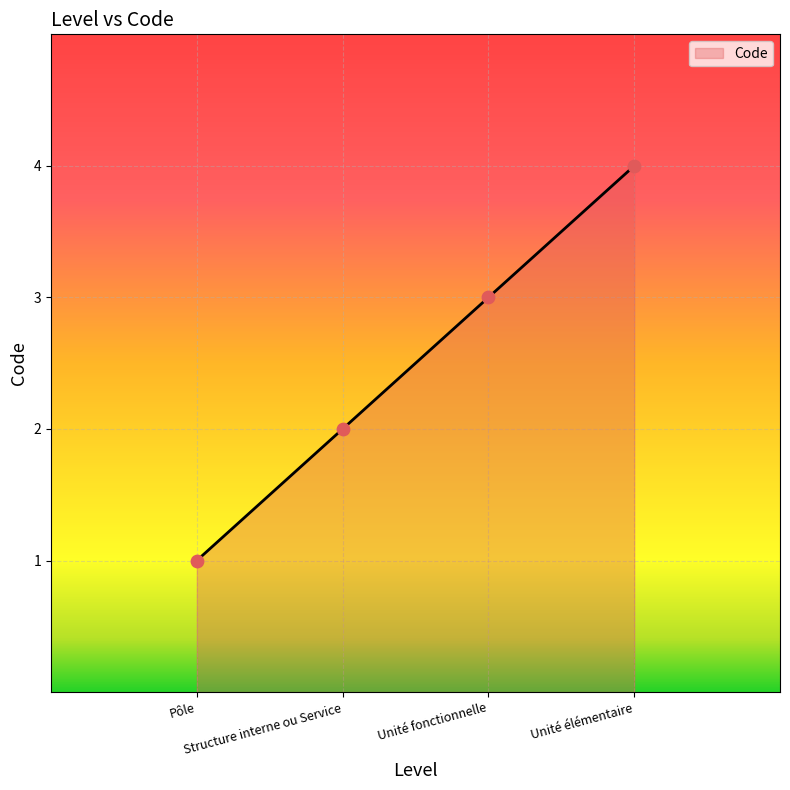

What is the change in value from Unité fonctionnelle to Unité élémentaire?

+1